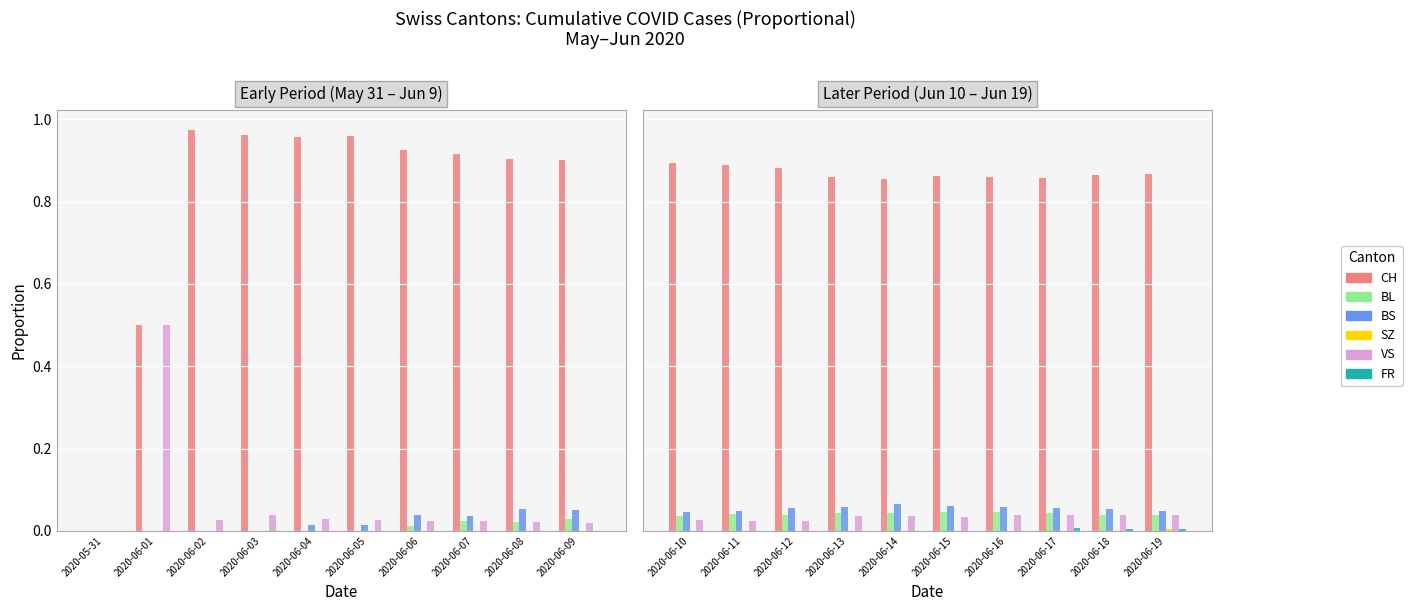

How many bars are there in total?

60